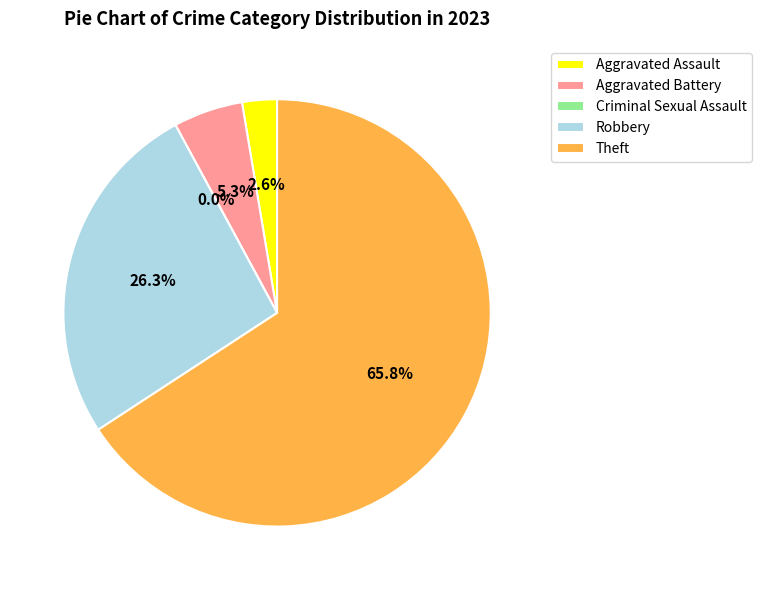

How much of the chart is everything except Robbery?

73.7%